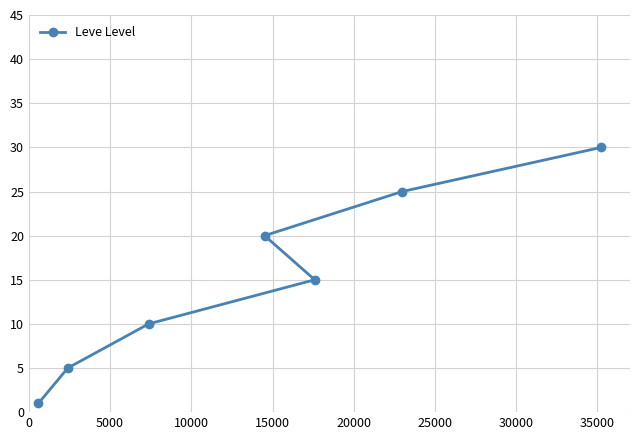

What is the change in value from 10000 to 20000?

+10